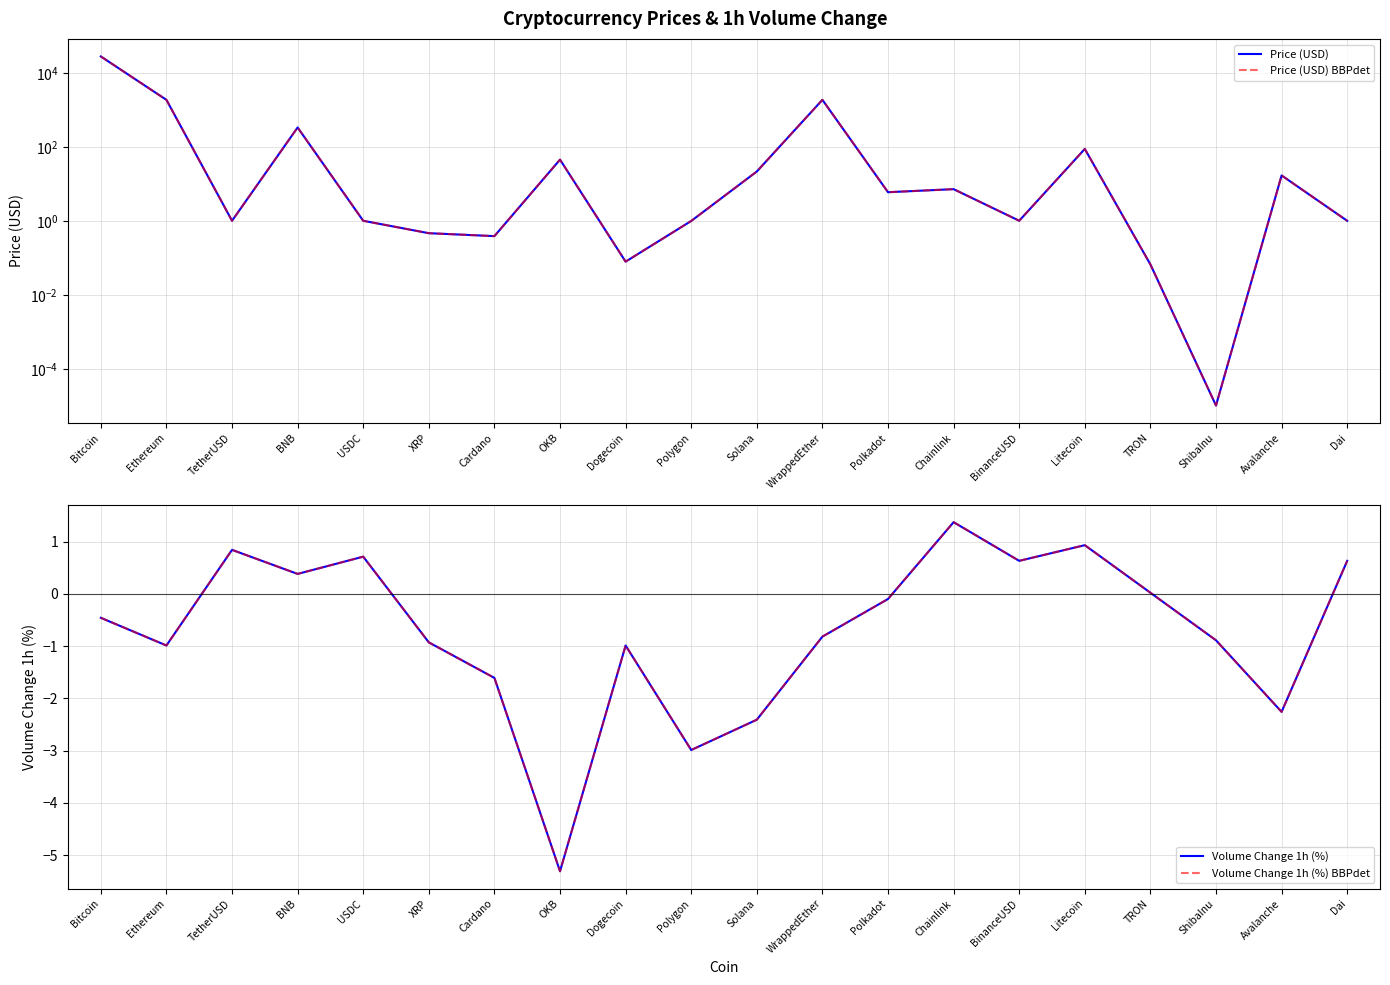

At which category does Price (USD) reach its first local valley?

TetherUSD